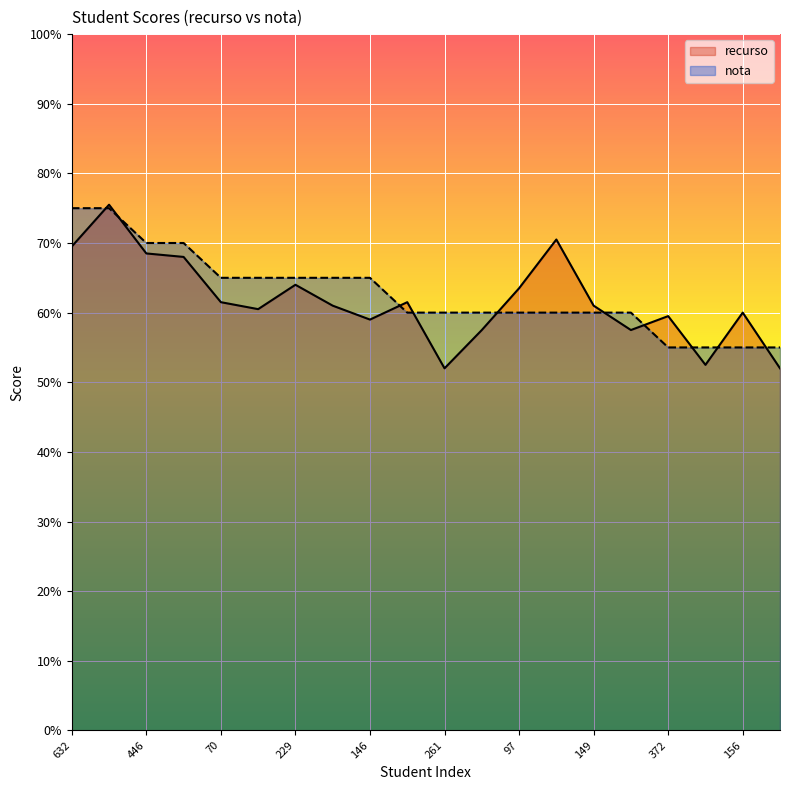

What is the sum of all nota values?

251.0